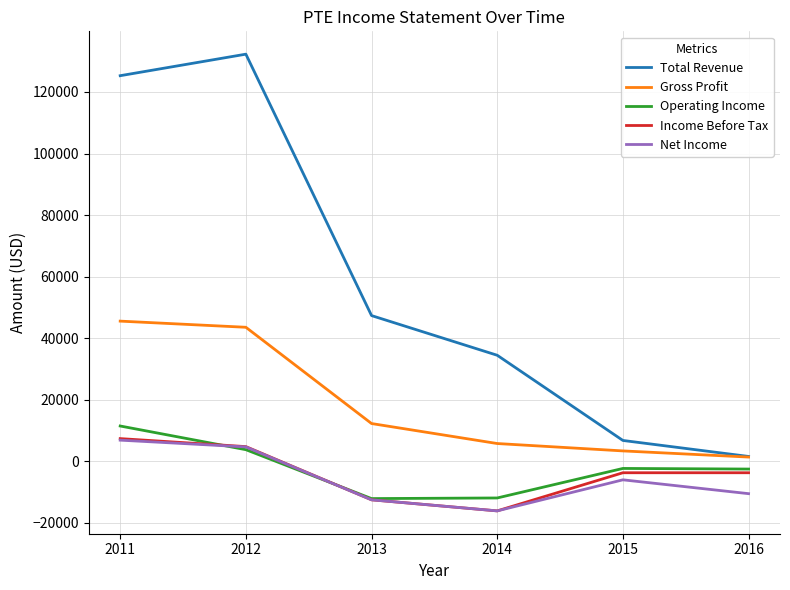

At which category does Income Before Tax reach its first local valley?

2014